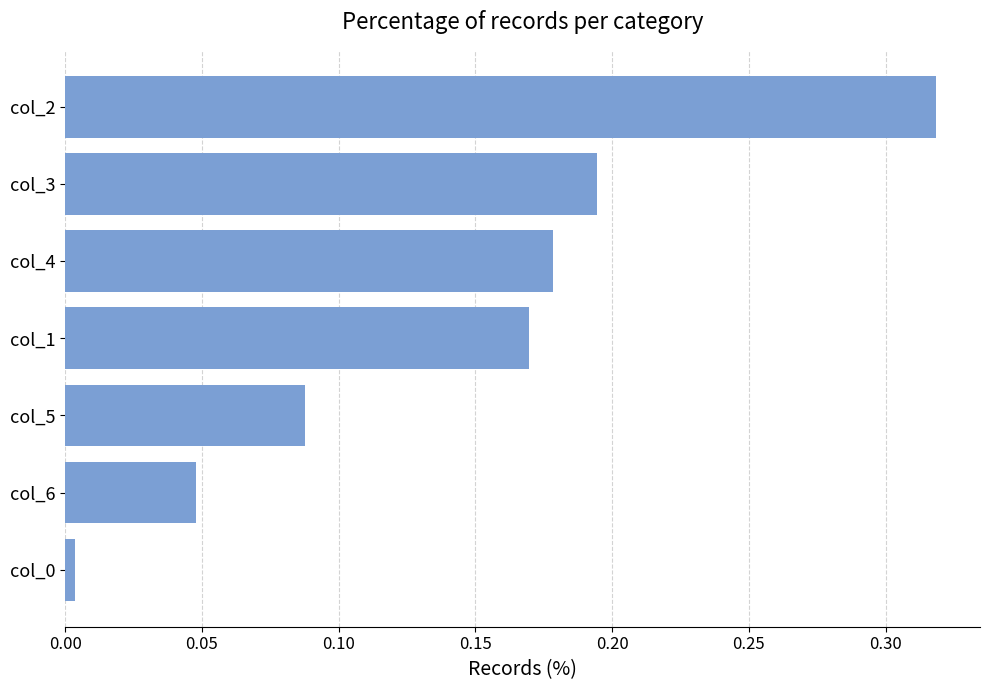

What is the sum of all values?

1.0